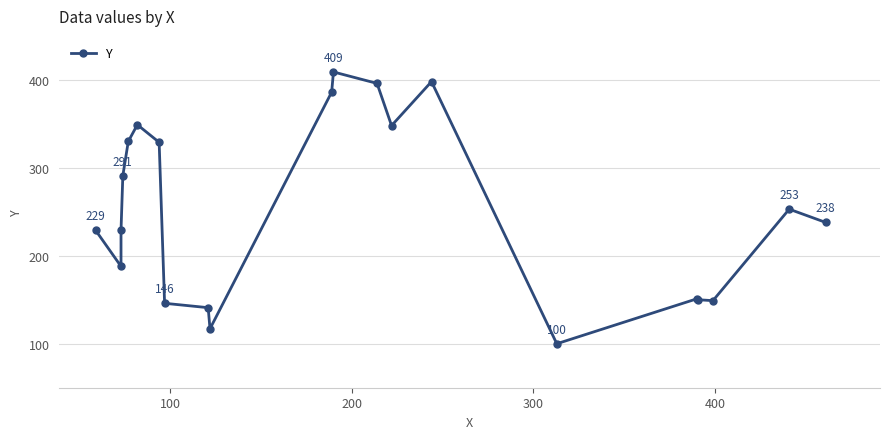

True or false: the data shows 189 at 13.

False